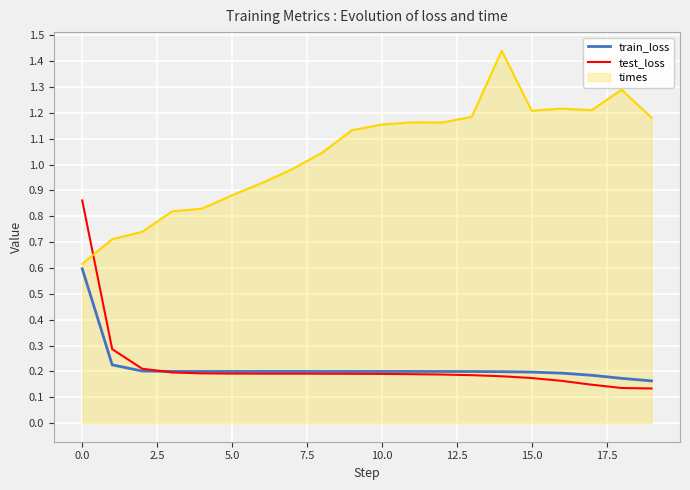

Rank the series by their maximum value, from highest to lowest.

times, test_loss, train_loss